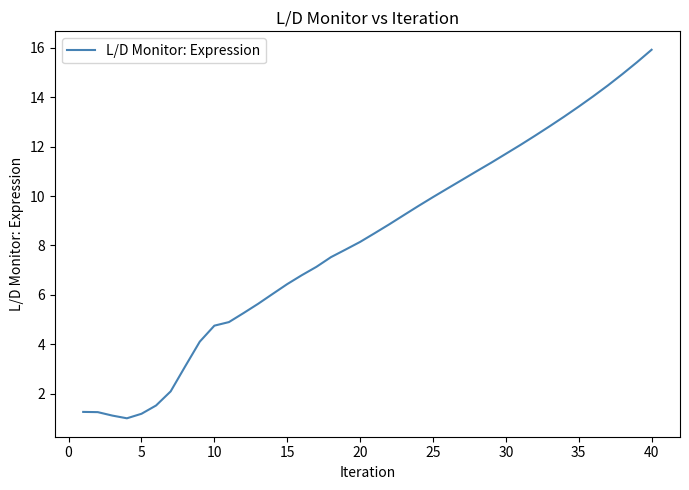

What is the greatest value displayed?

15.9